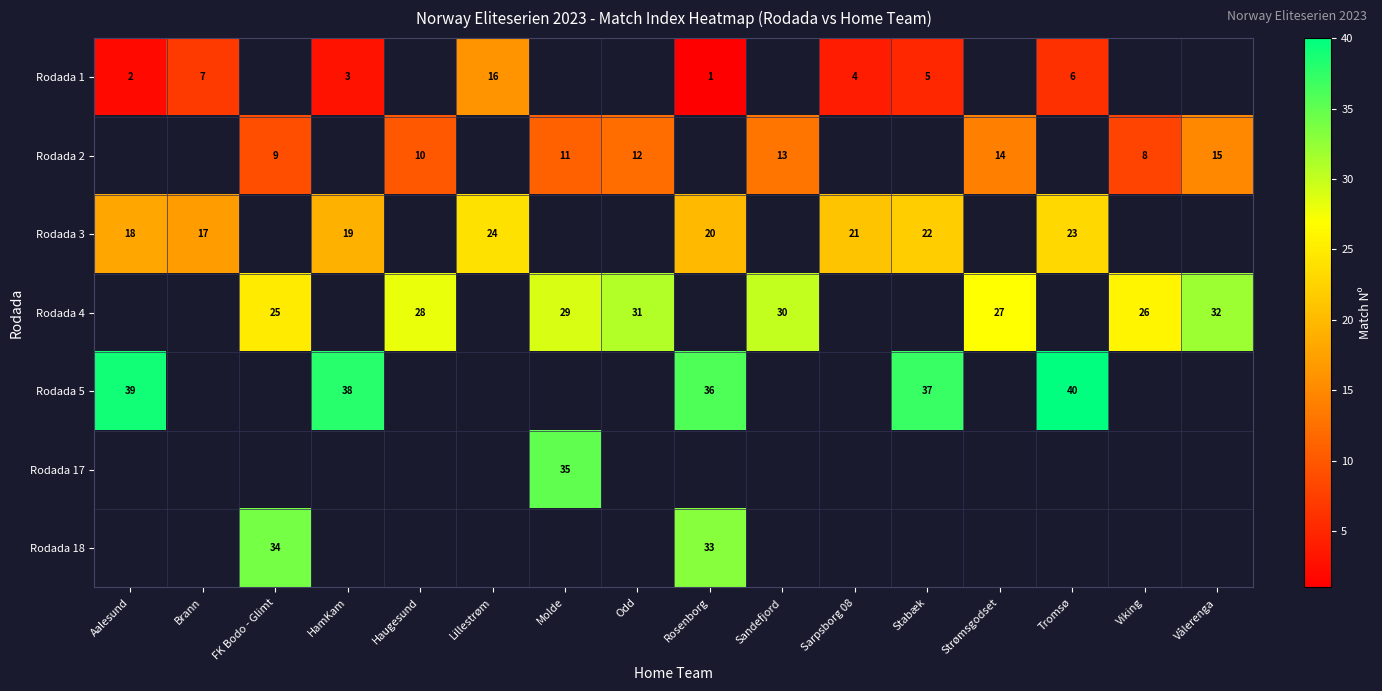

Which series has the widest spread of values?

row_0